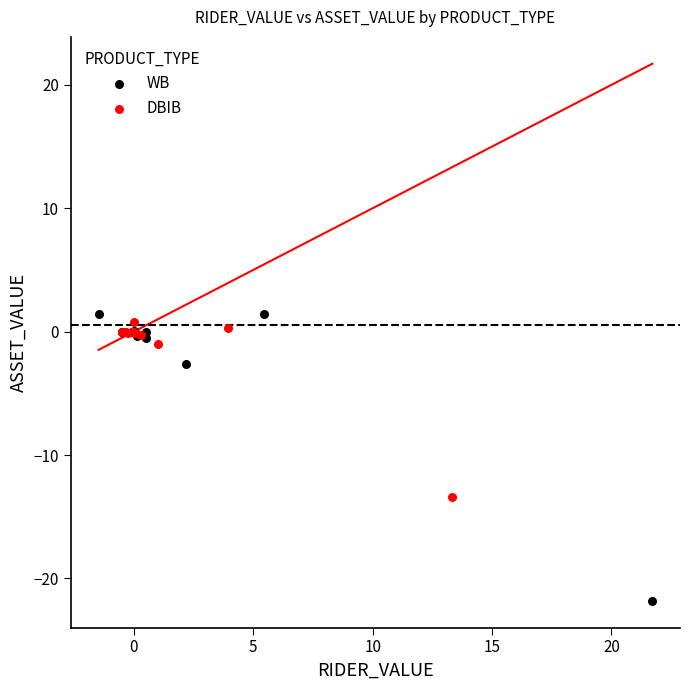

Which series contains the lowest Y value?

WB